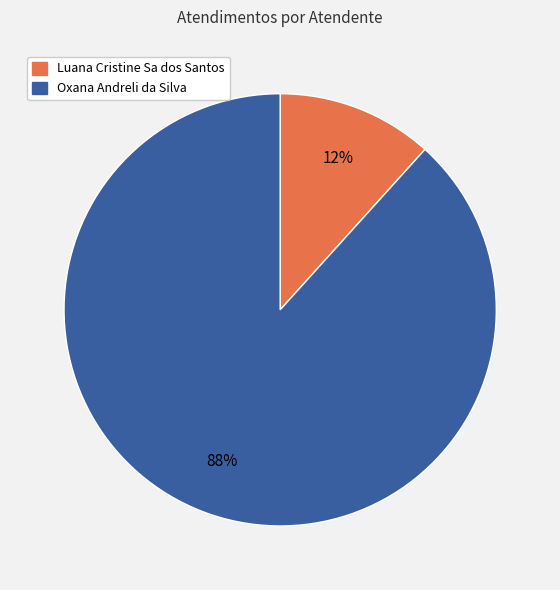

Is it true that Oxana Andreli da Silva is 88% of the pie?

True